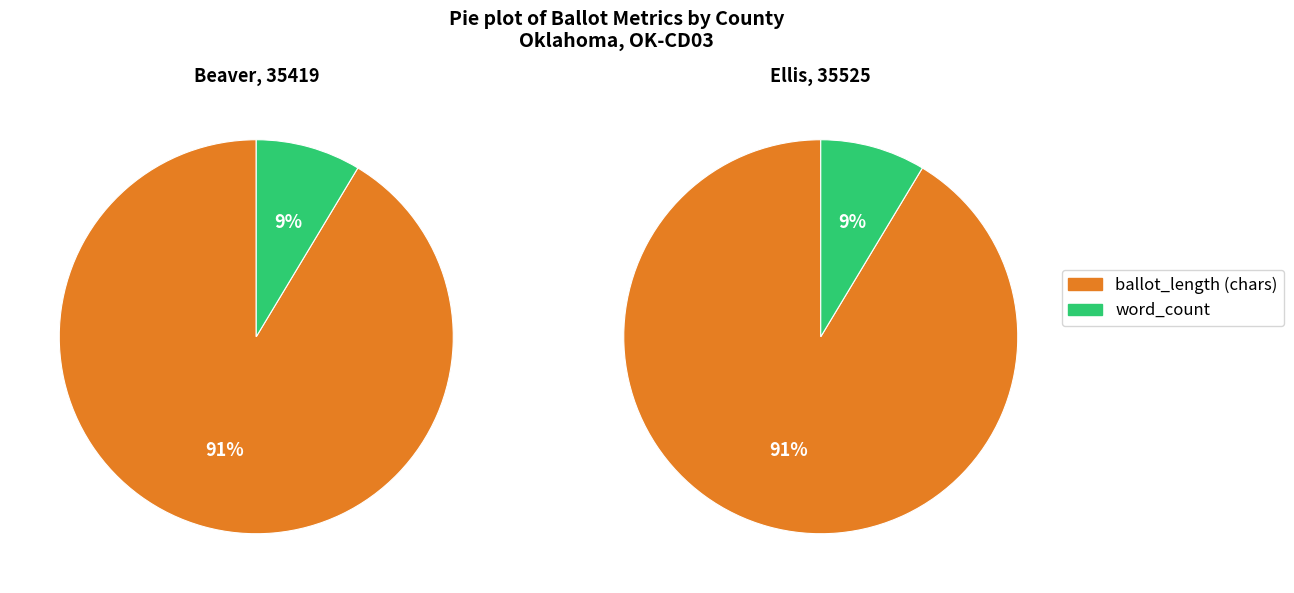

To the nearest percent, what portion does Ellis (35525) represent?

50%